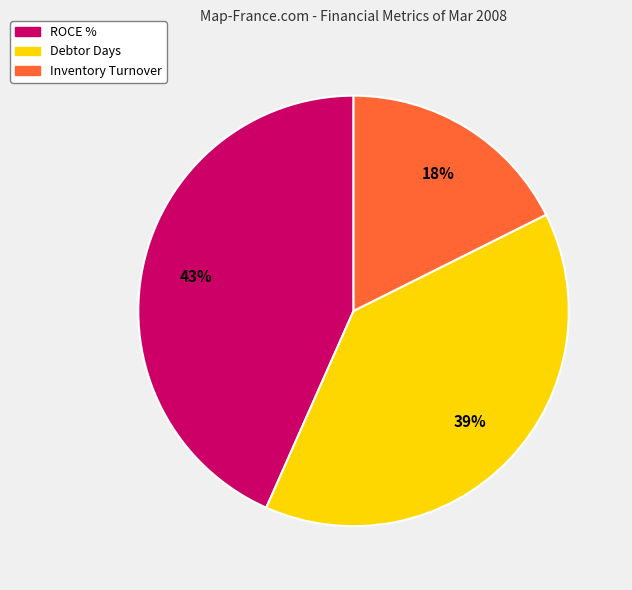

Between Debtor Days and Inventory Turnover, which is larger?

Debtor Days